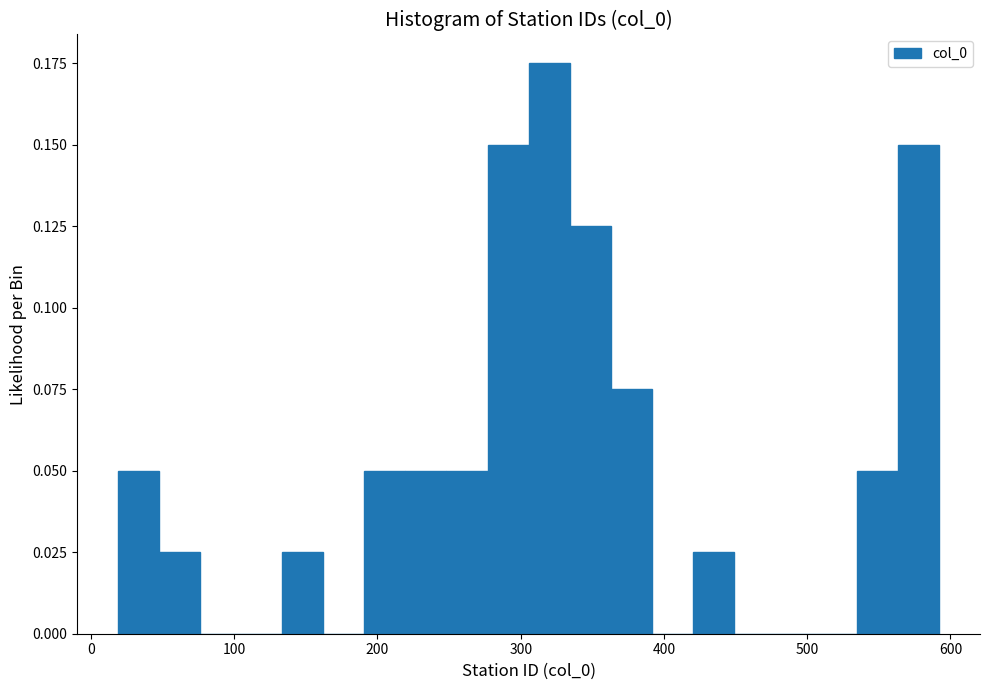

Around what value on the x-axis is the tallest bar? Give the approximate position of its centre, as read against the axis.

320